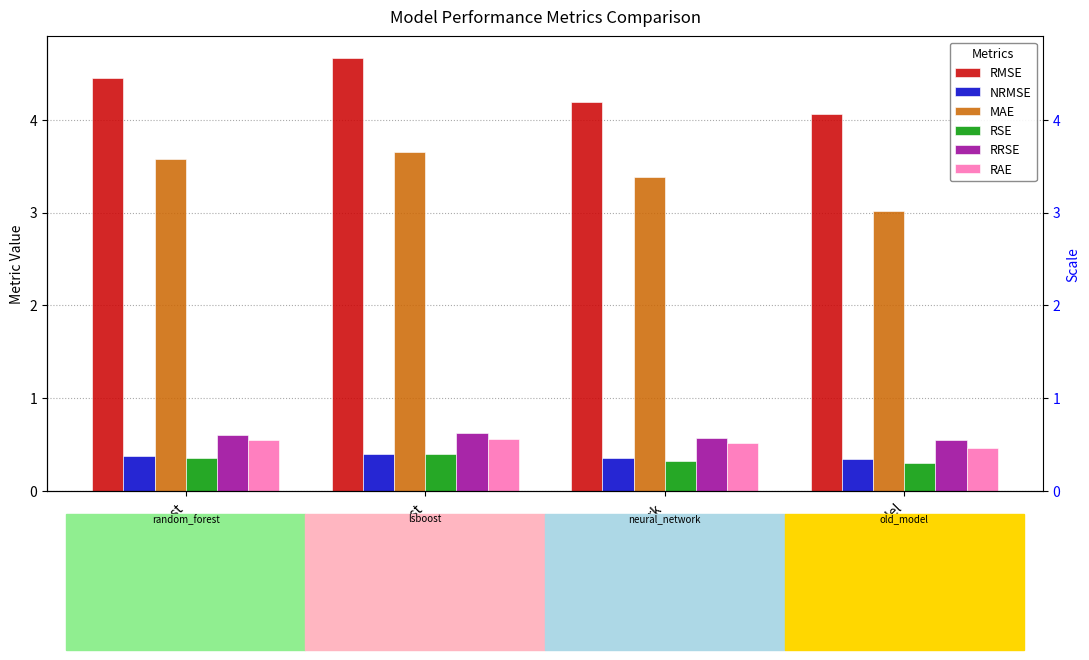

Between lsboost and random_forest, which is larger?

lsboost